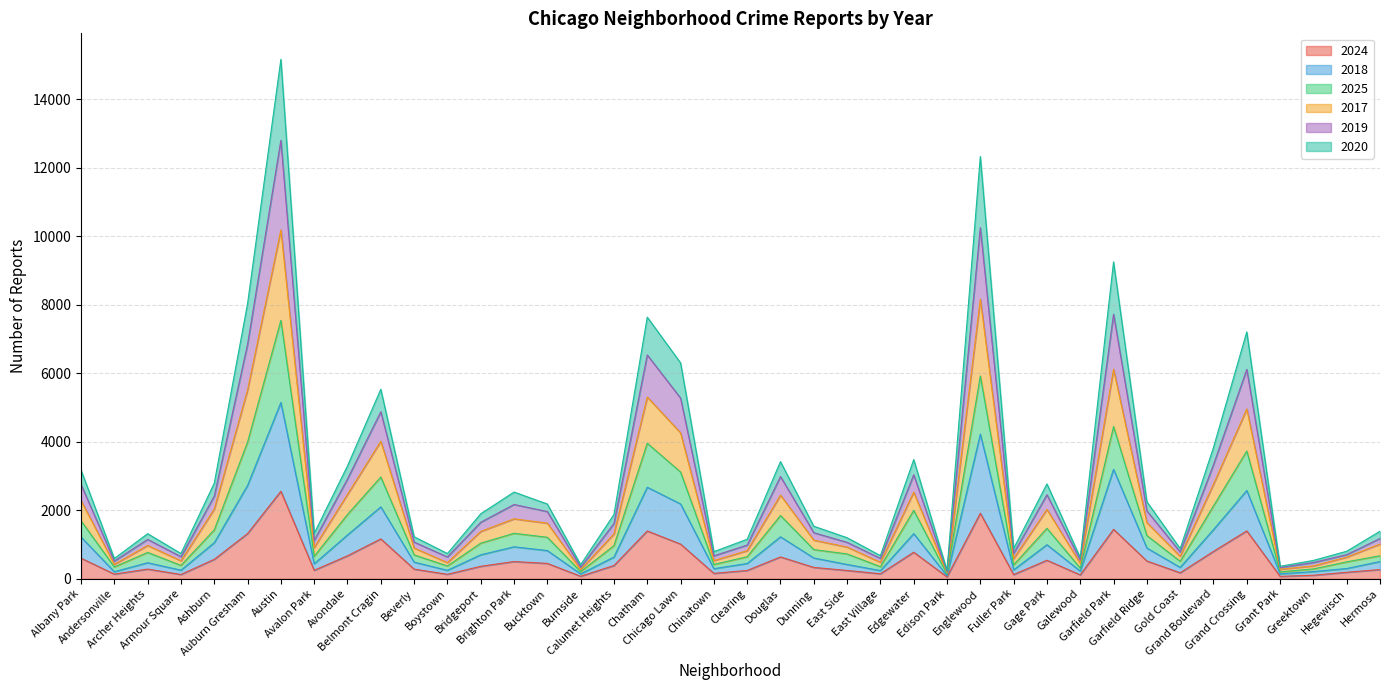

What is the difference between the highest and lowest values at Chinatown?

634